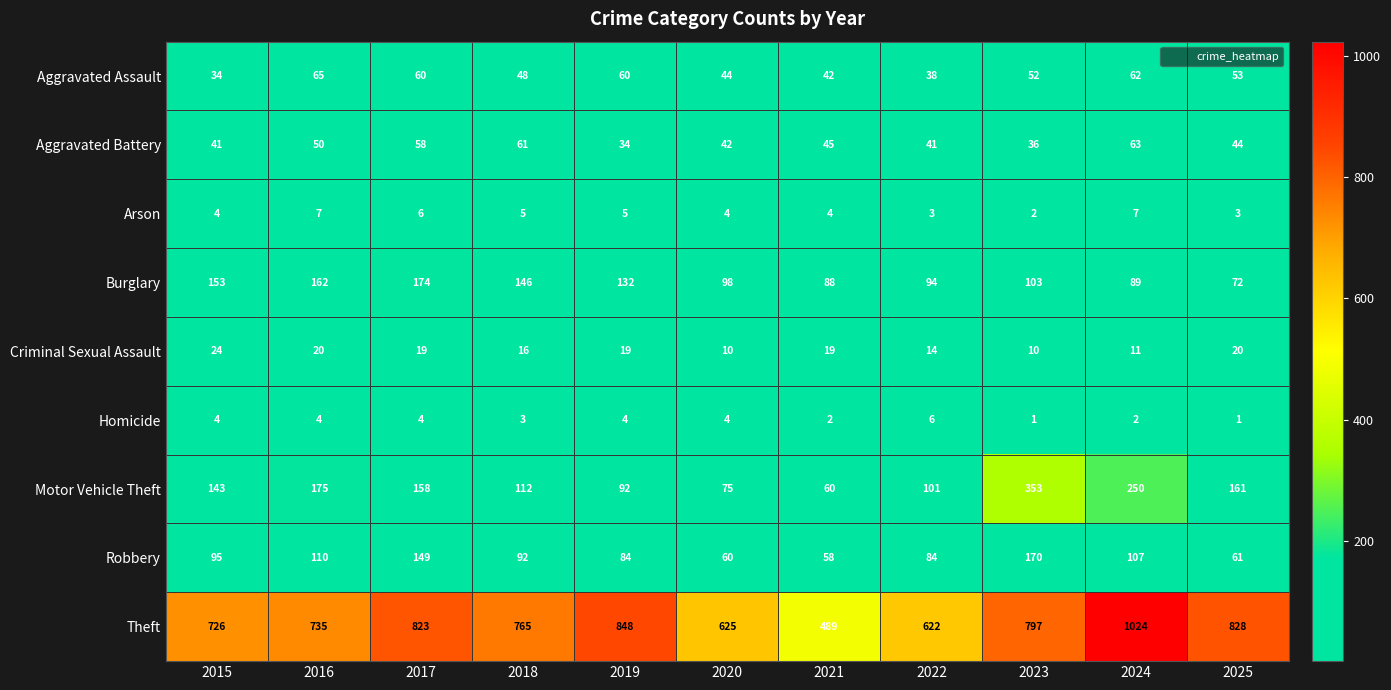

Which series has the largest total across all categories?

Theft